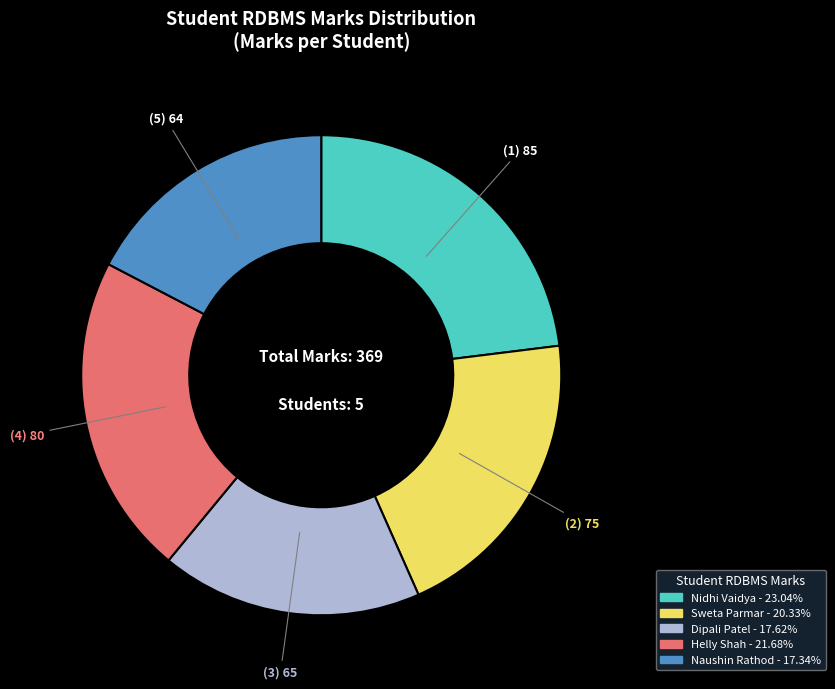

True or false: Nidhi Vaidya accounts for 36% of the total.

False